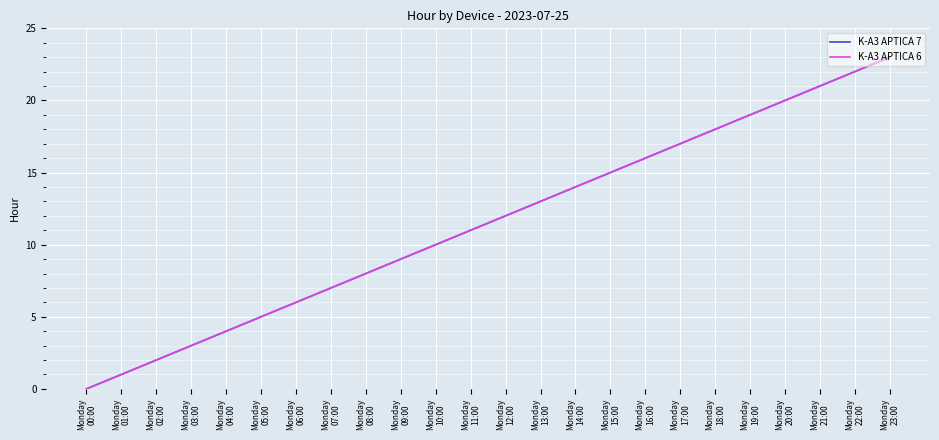

Is this an area chart (filled region under the line)?

No